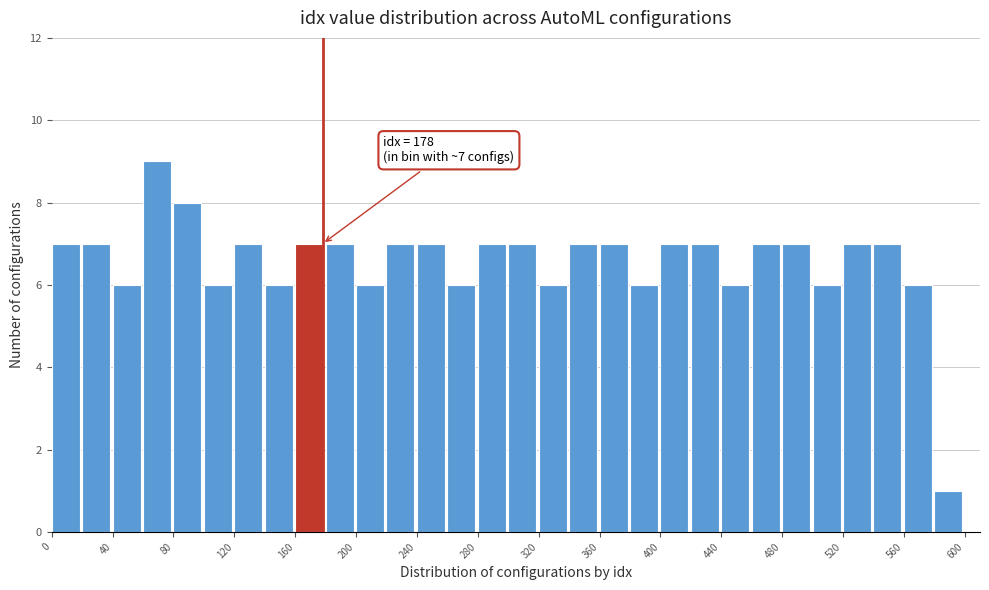

Which range on the x-axis has the tallest bar?

60 to 80